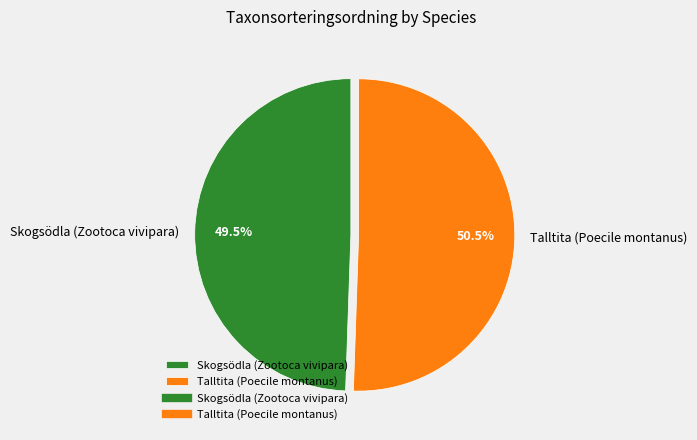

Which slice is the largest?

Talltita (Poecile montanus)